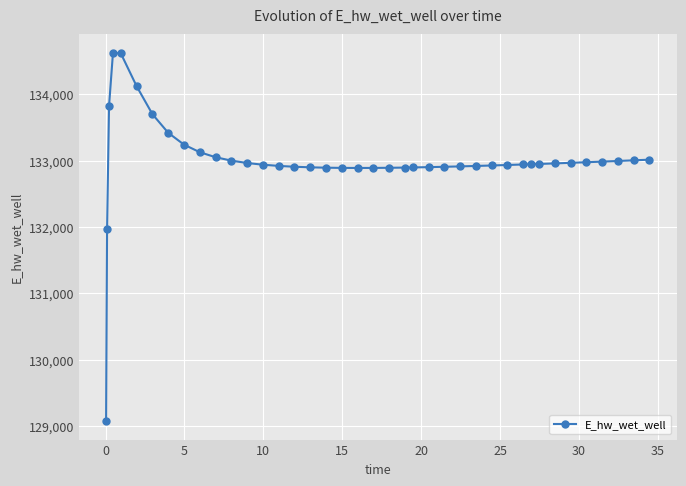

What is the sum of all values?

5319870.3